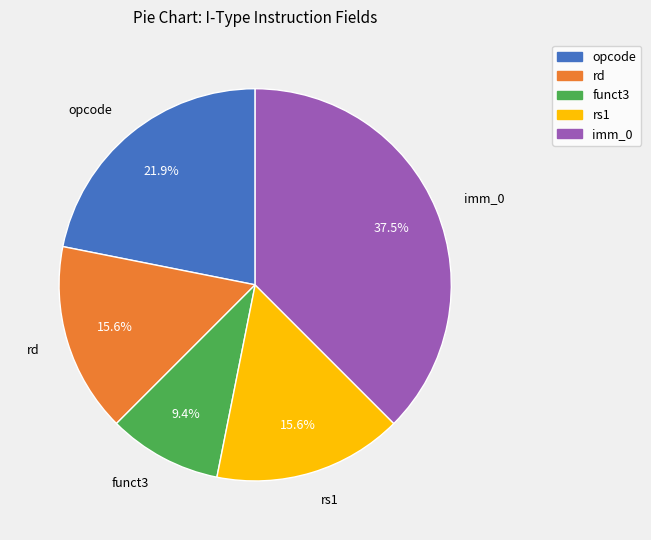

Which has a higher value, funct3 or imm_0?

imm_0